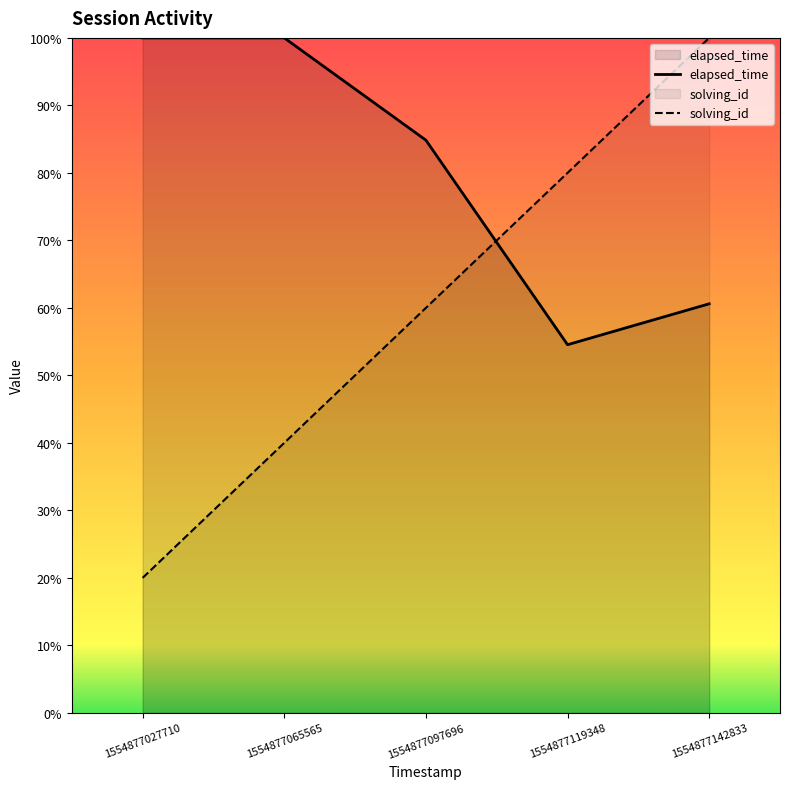

After their last crossing, which series has the higher values: solving_id or elapsed_time?

solving_id